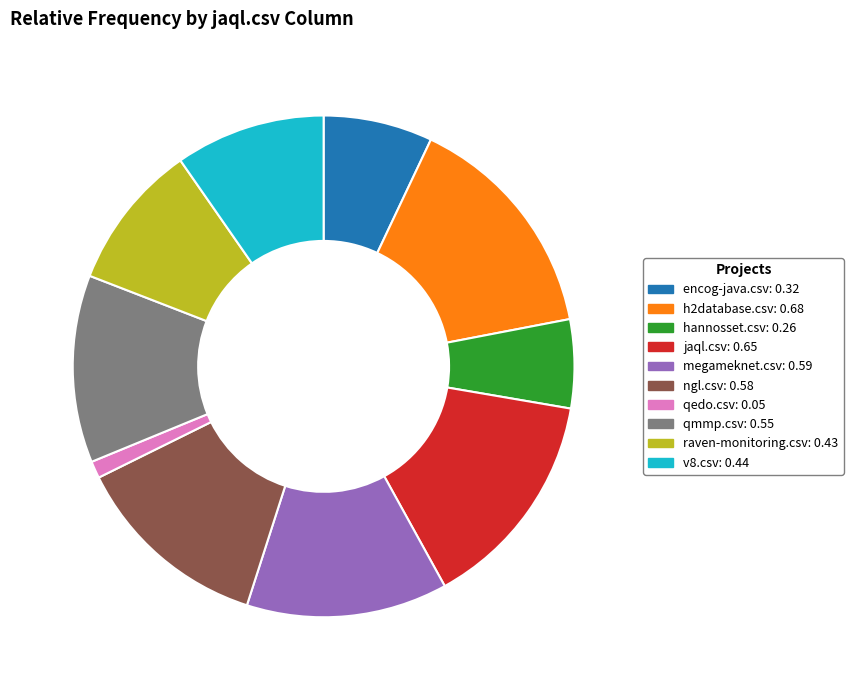

Does any single category account for the majority?

No